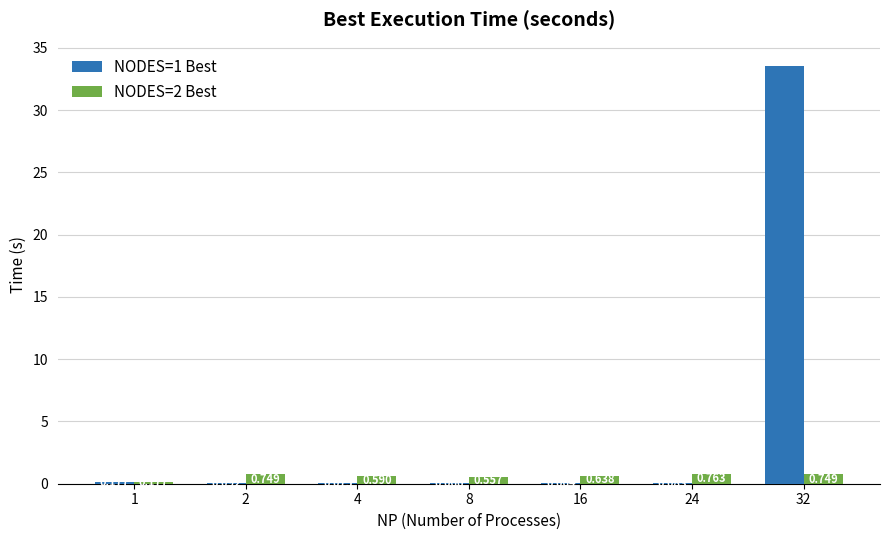

Is the value of NODES=2 Best at 32 greater than the value of NODES=1 Best at 8?

Yes